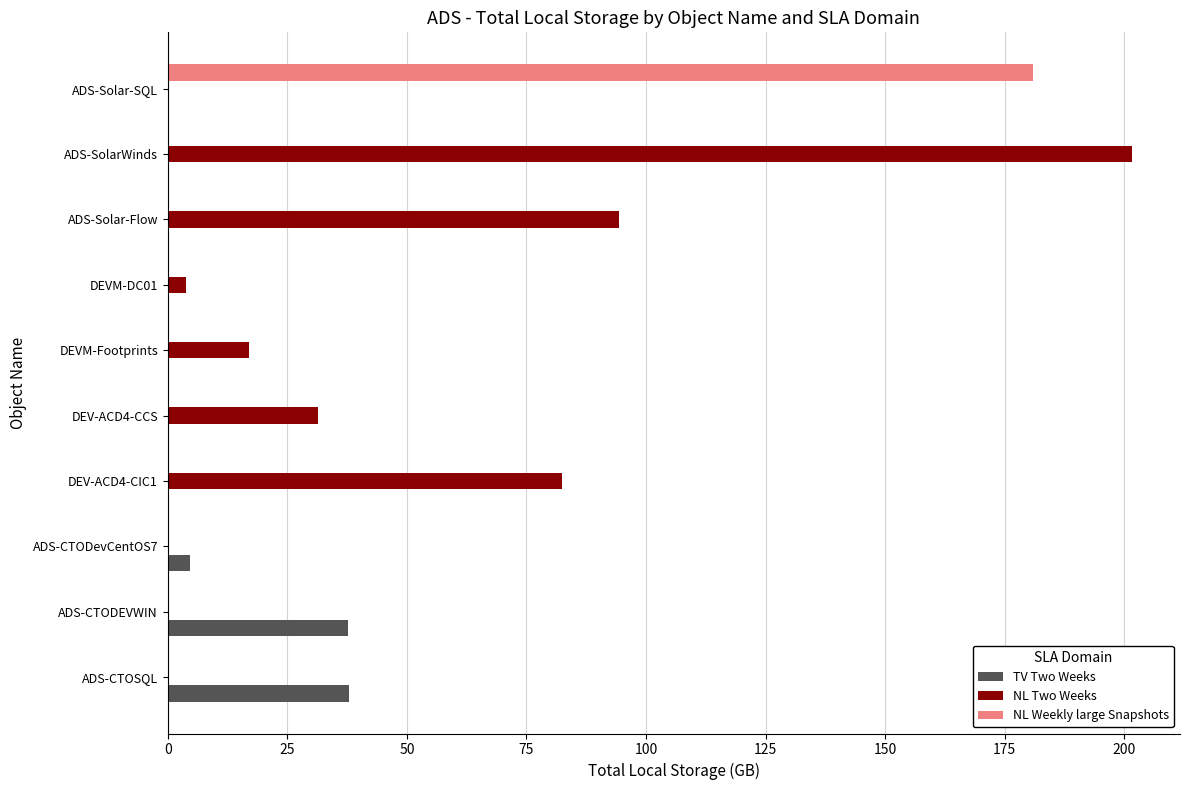

What is the sum of all NL Two Weeks values?

430.7